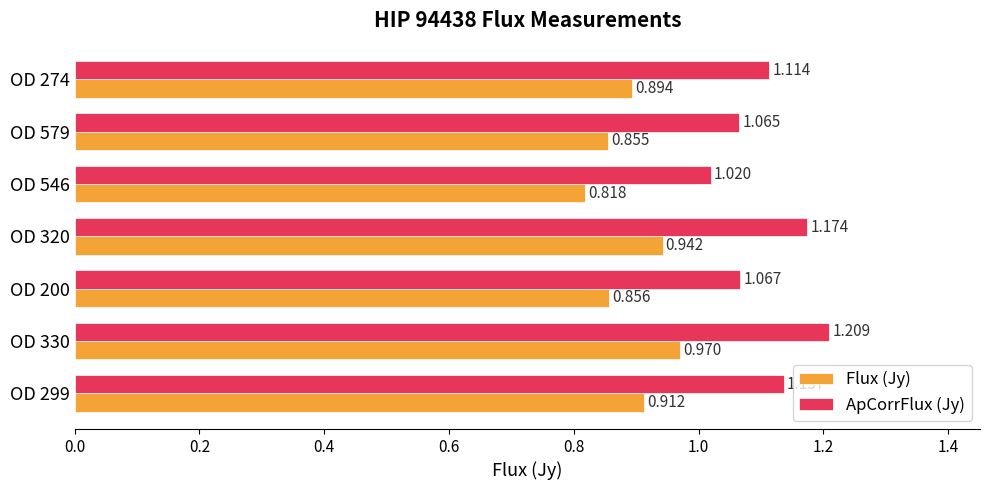

Is the value of ApCorrFlux (Jy) at OD 330 greater than the value of Flux (Jy) at OD 299?

Yes